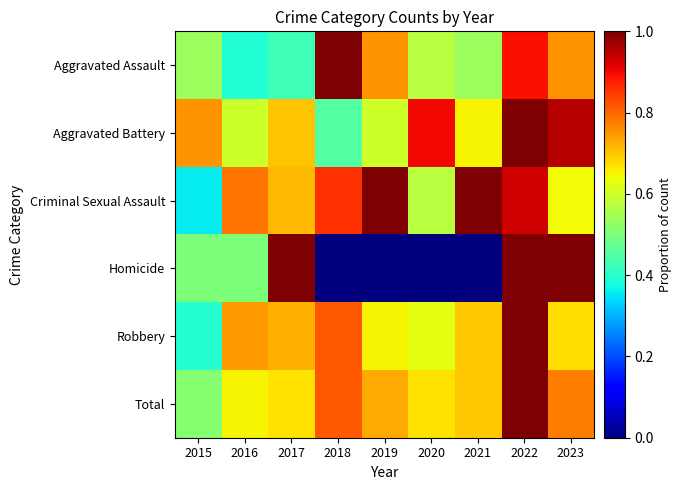

At which category does the chart reach its peak across all series?

2018